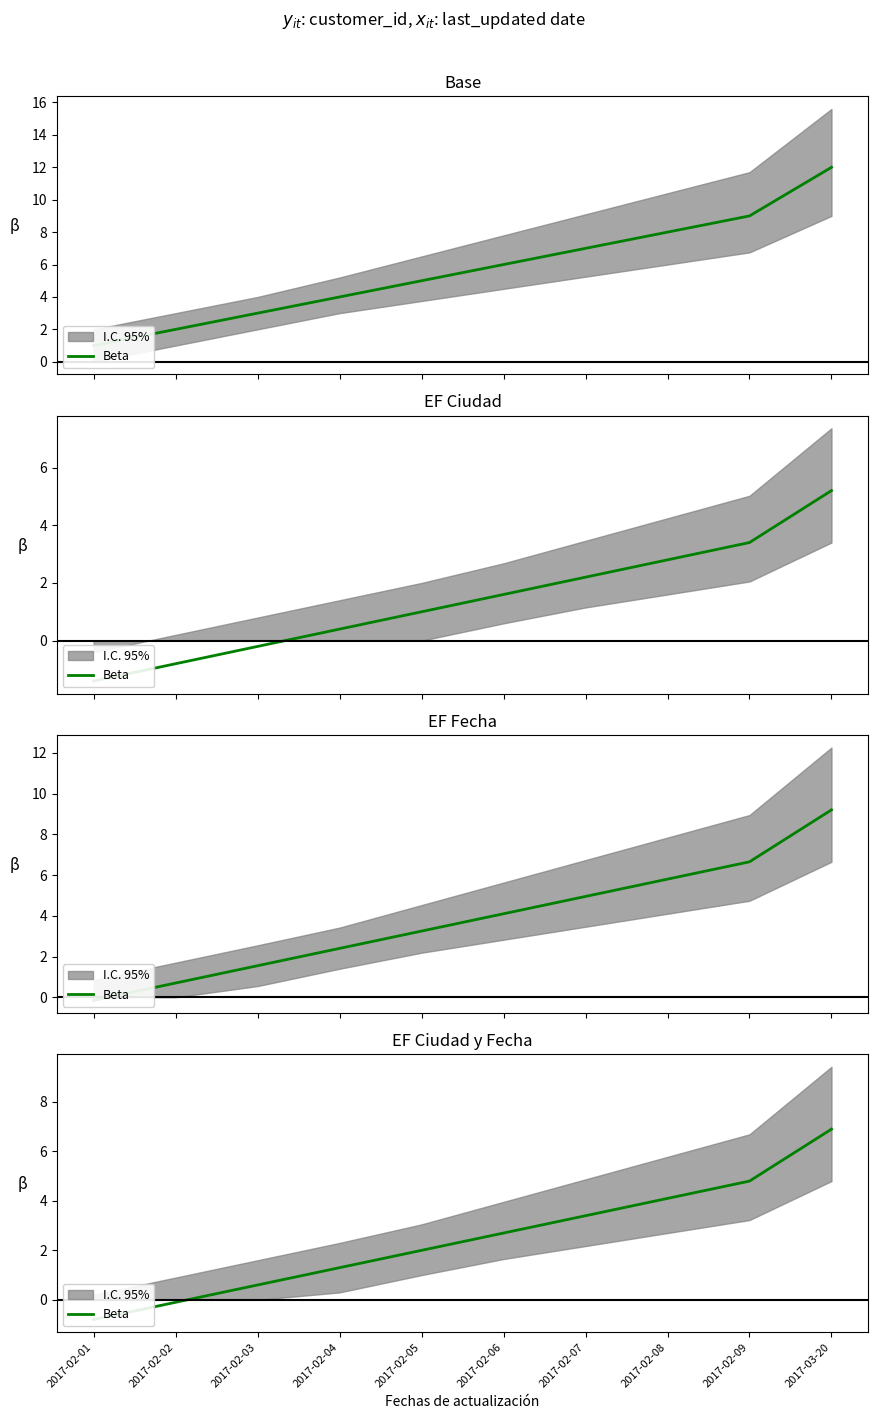

What is the ratio of the value at 2017-02-04 to the value at 2017-02-07?

0.4